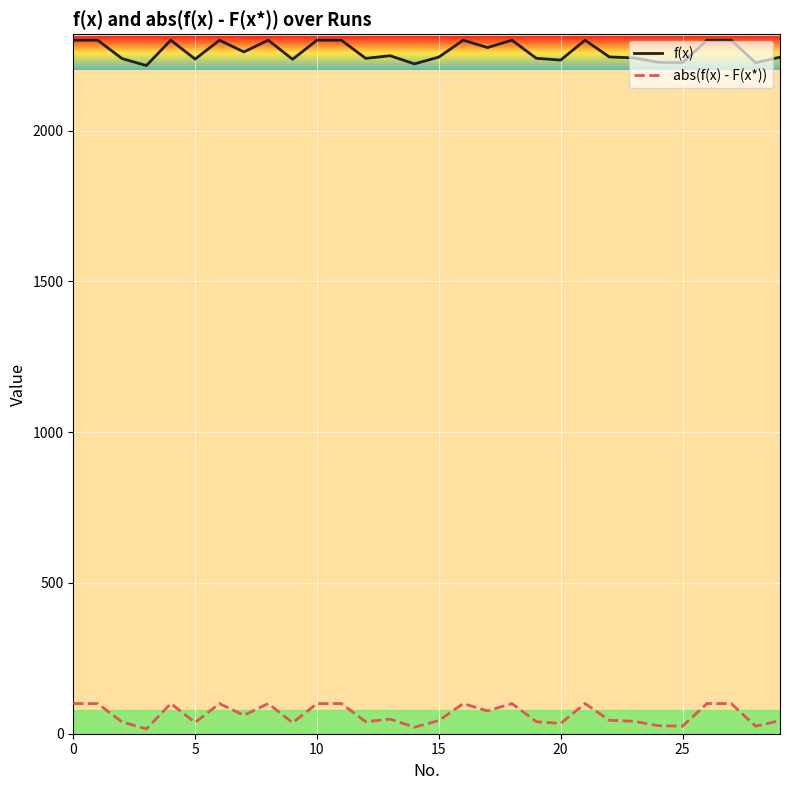

True or false: f(x) and abs(f(x) - F(x*)) intersect in this chart.

False